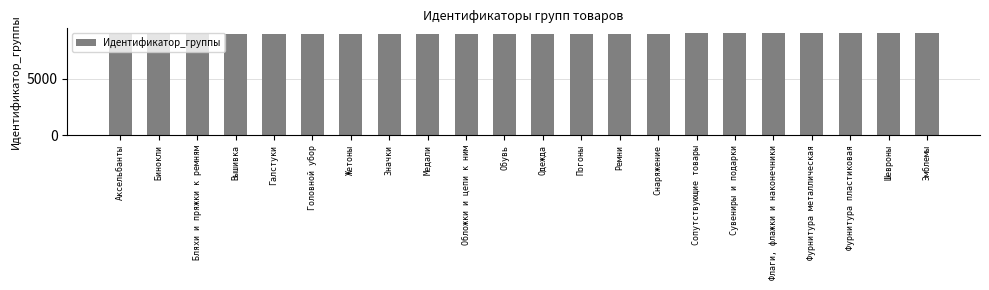

True or false: the data shows 3141 at Жетоны.

False